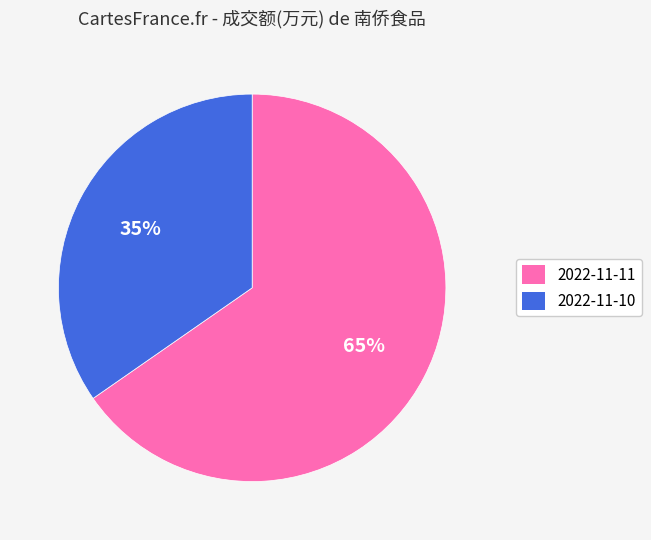

Rank the categories by value from highest to lowest.

2022-11-11, 2022-11-10